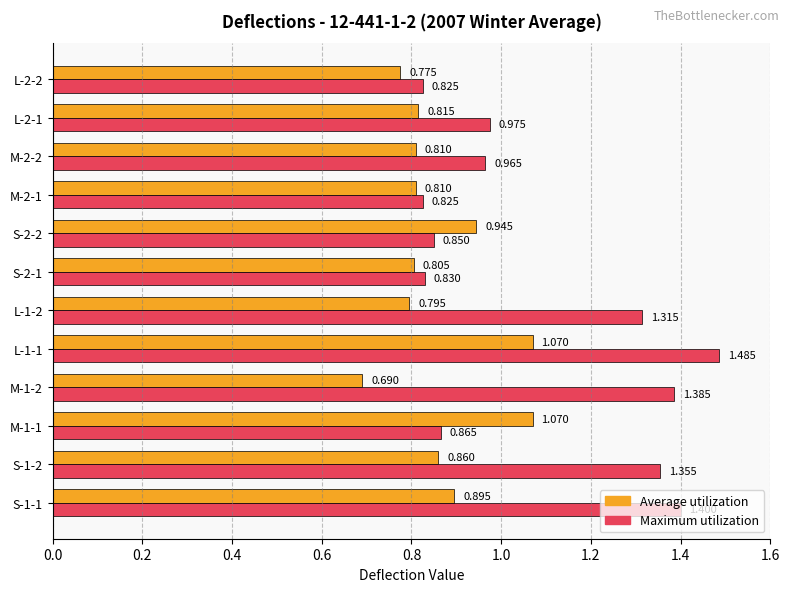

At M-2-2, list the series in order from smallest to largest.

Average utilization, Maximum utilization